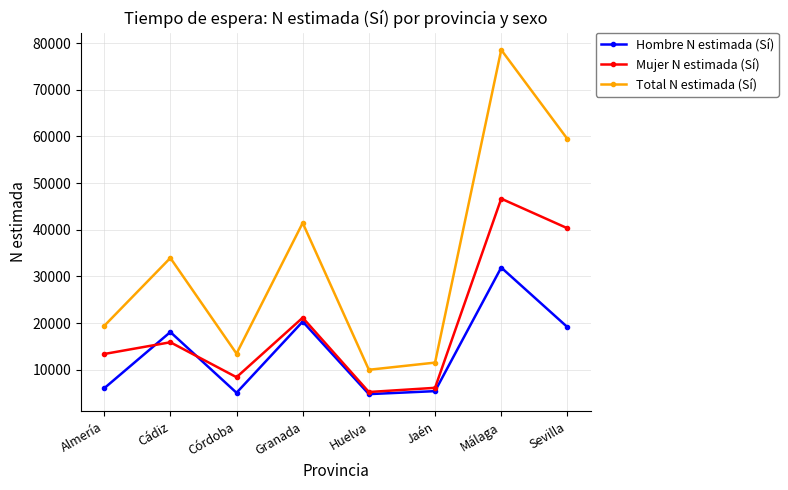

List the labels in order of Total N estimada (Sí) value, smallest first.

Huelva, Jaén, Córdoba, Almería, Cádiz, Granada, Sevilla, Málaga